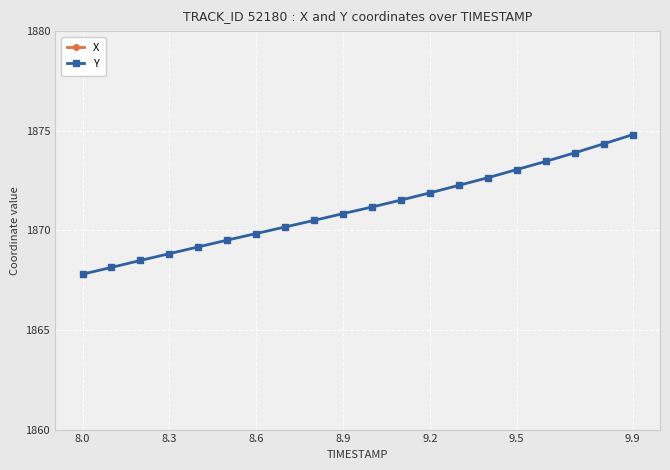

True or false: Y and X intersect in this chart.

False